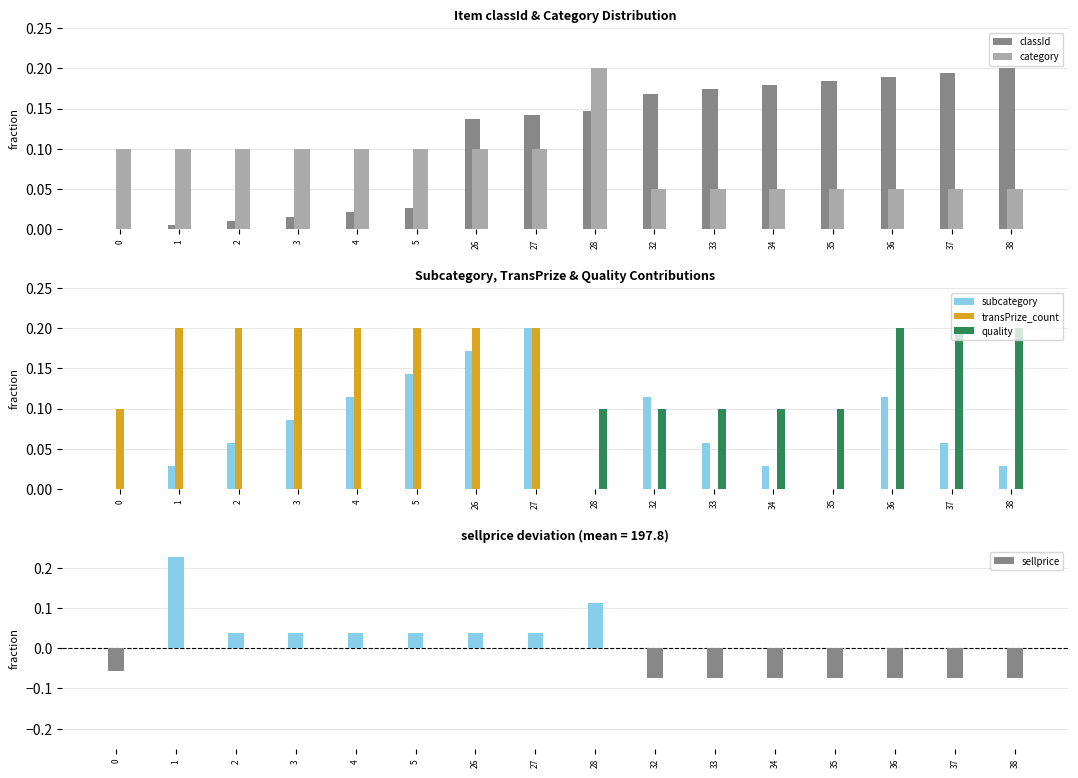

What is the average value of the classId series?

0.1